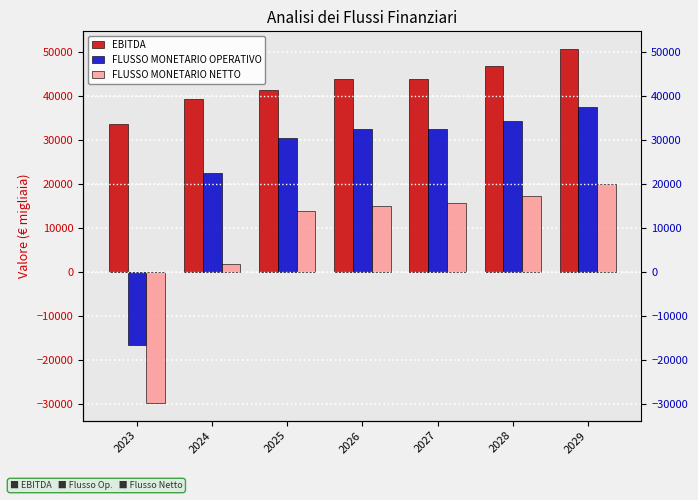

What is the sum of the EBITDA values at 2028 and 2026?

90608.4